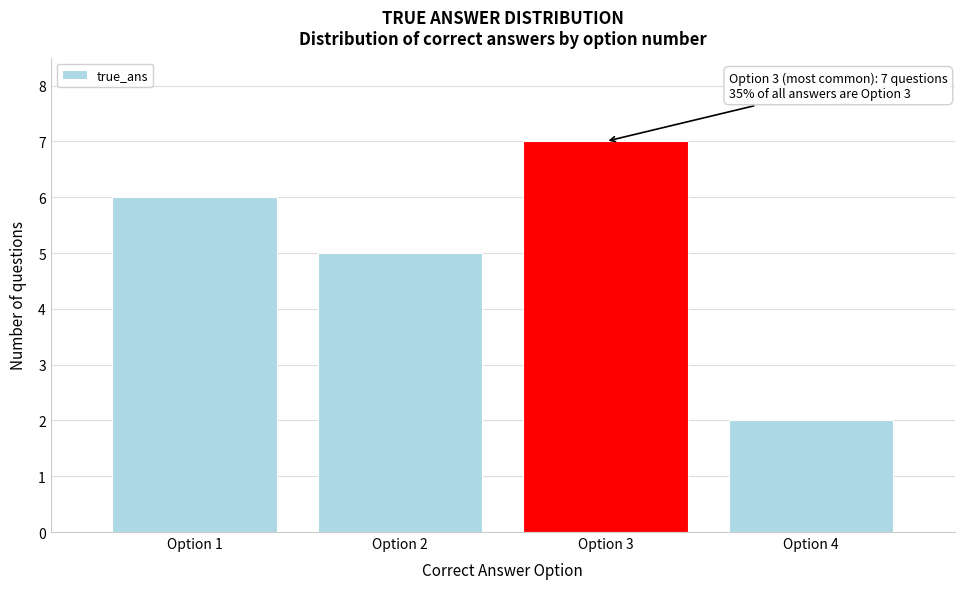

Reading right to left, what are all the values shown in this chart?

Option 4=2	Option 3=7	Option 2=5	Option 1=6